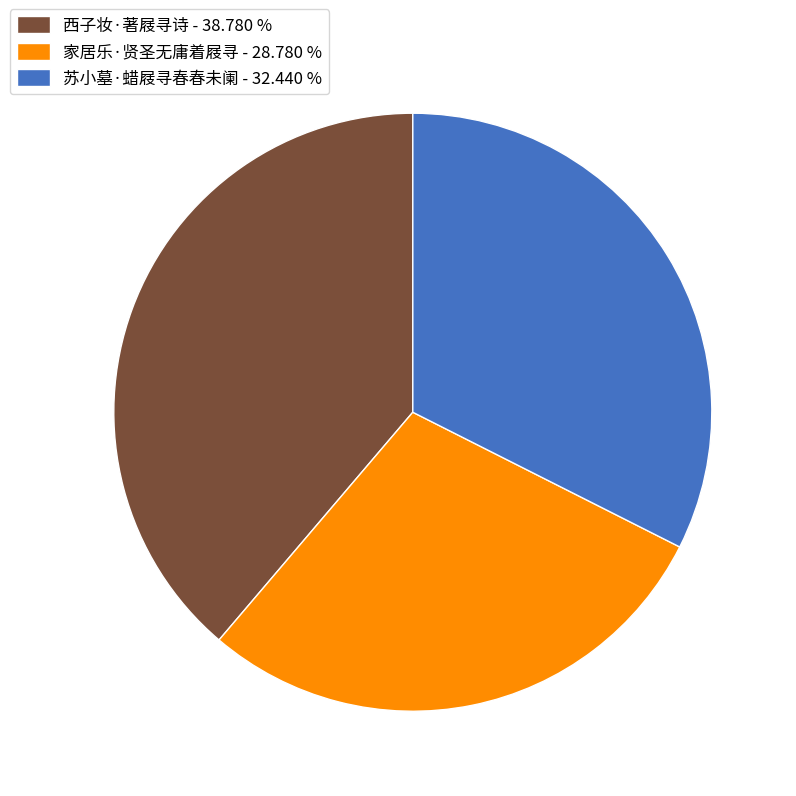

What is the smallest slice in the pie chart?

家居乐·贤圣无庸着屐寻